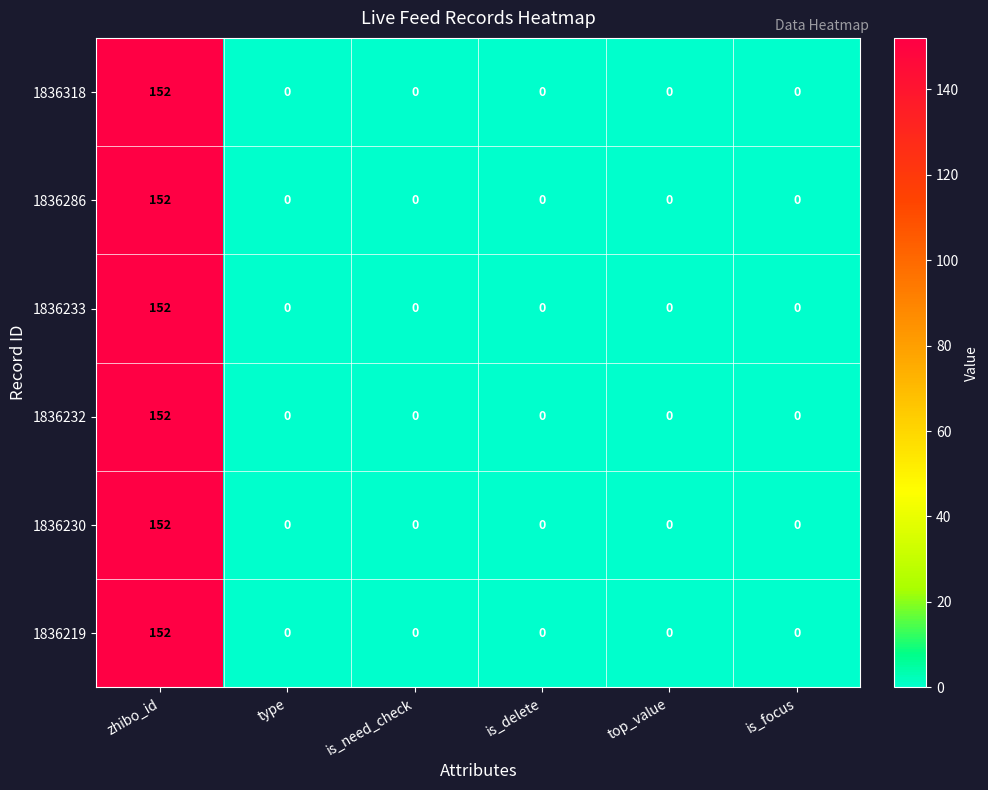

What is the maximum value shown in the chart?

152